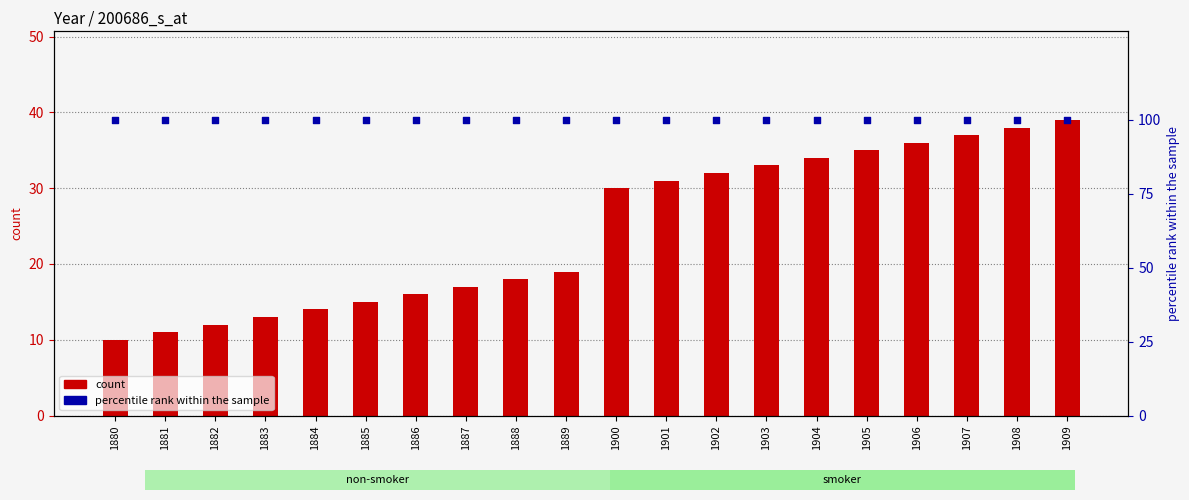

Which series has the largest Y range (max minus min)?

Girls (year index)